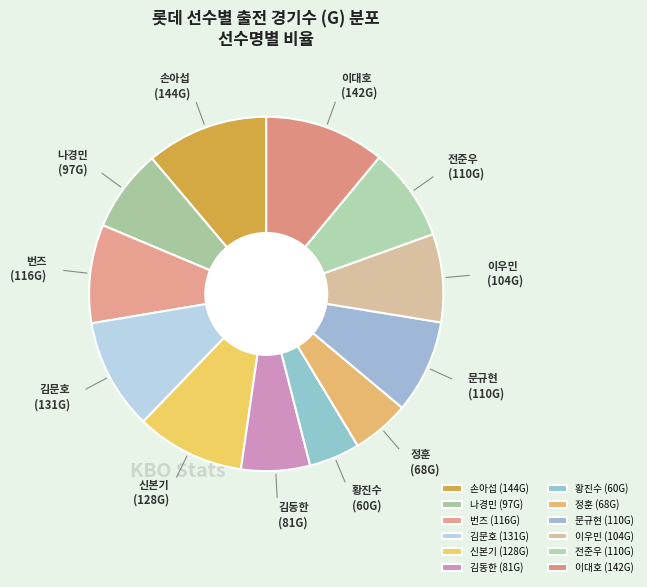

Is it true that 손아섭 is 17% of the pie?

False